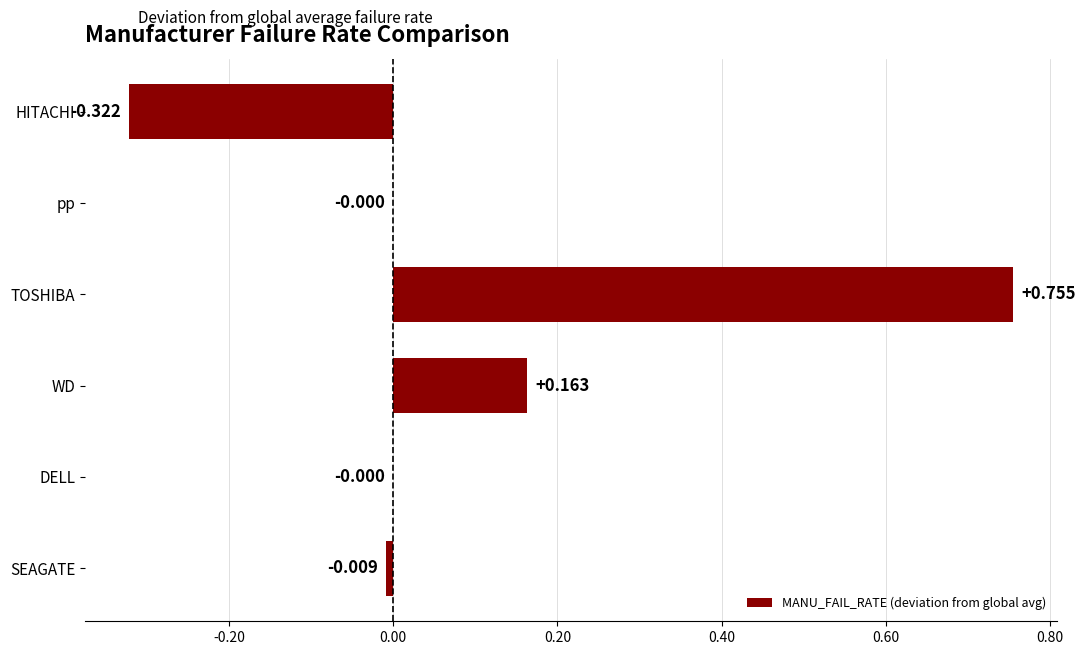

Which label corresponds to the largest value in the chart?

TOSHIBA